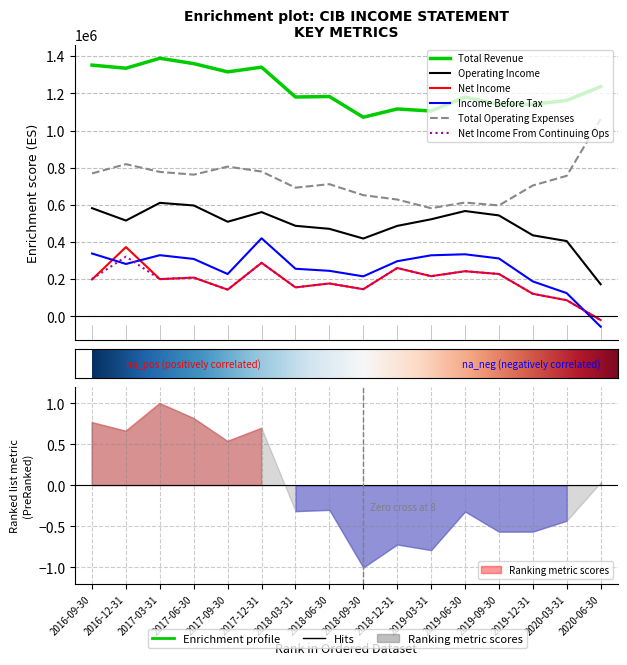

How many lines are shown in the chart?

6